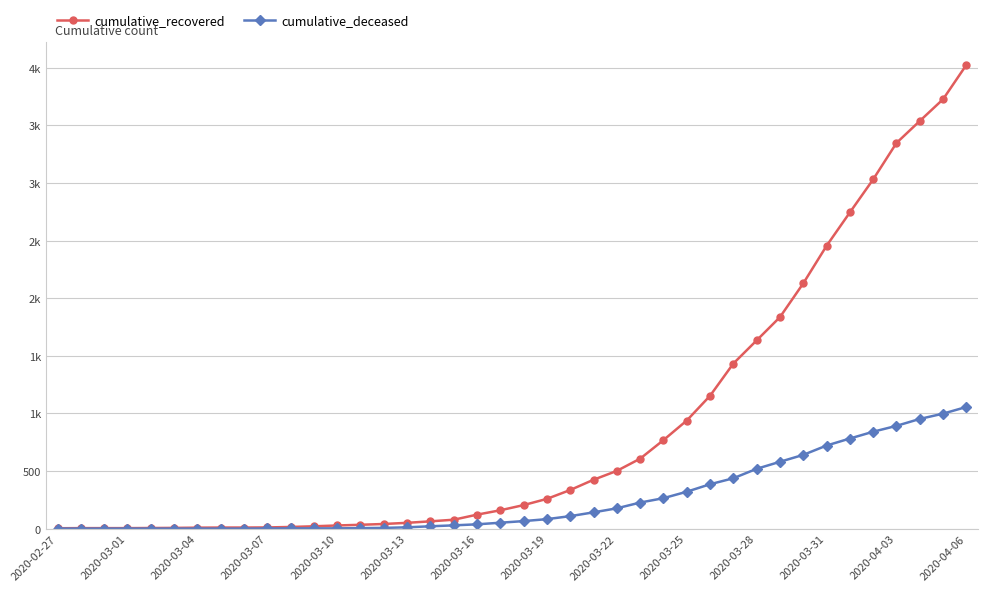

Does the chart have visible grid lines?

Yes